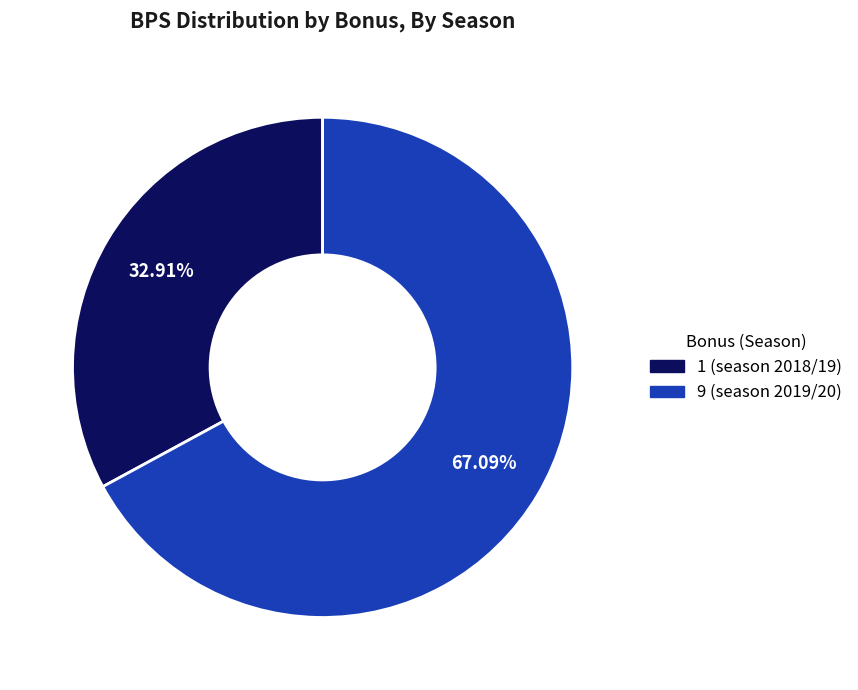

To the nearest percent, what portion does 9 (season 2019/20) represent?

67%